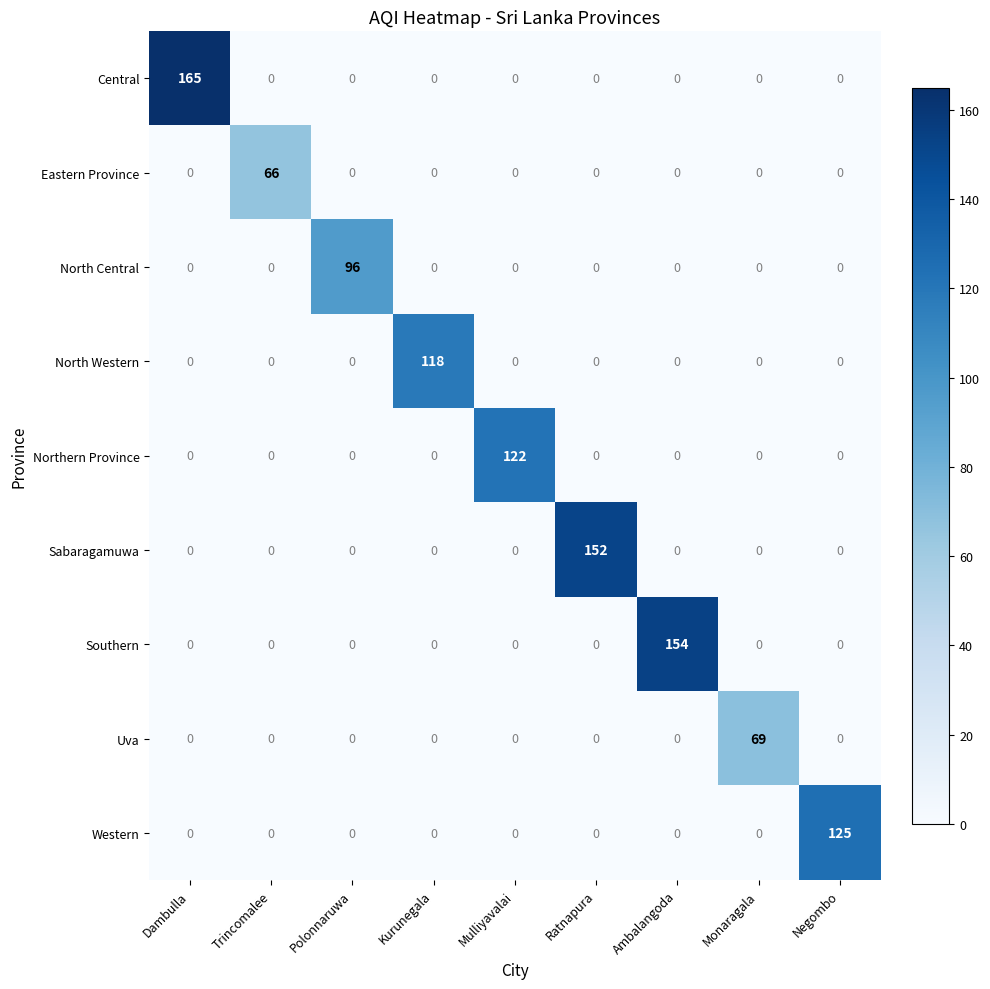

How many distinct data groups are displayed?

9